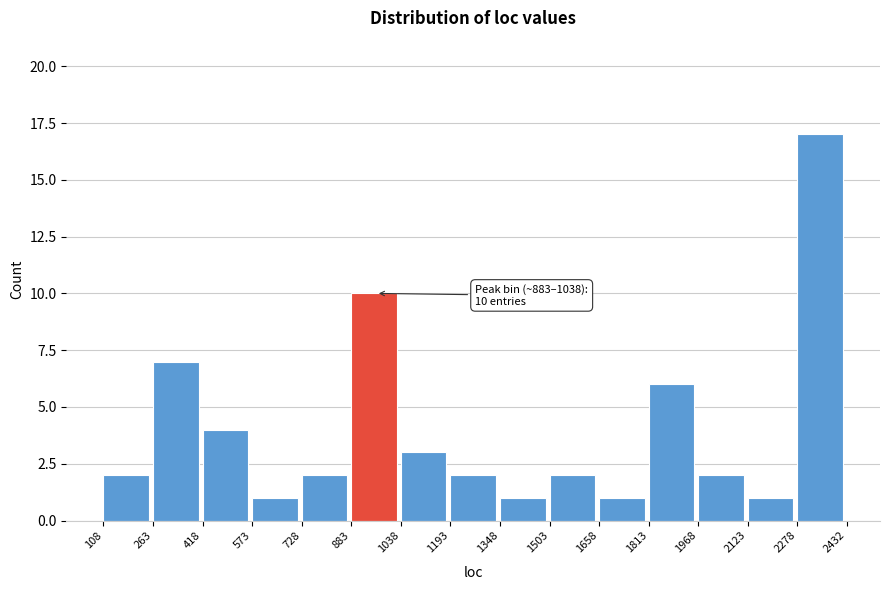

Over which range of the x-axis is the bar tallest?

2278 to 2432